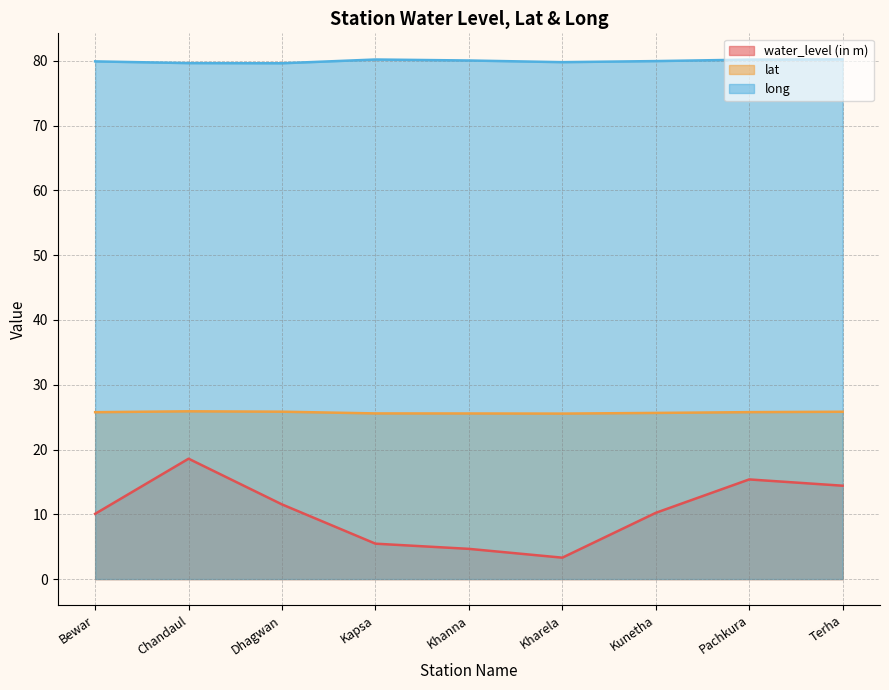

Which series has the largest total across all categories?

long